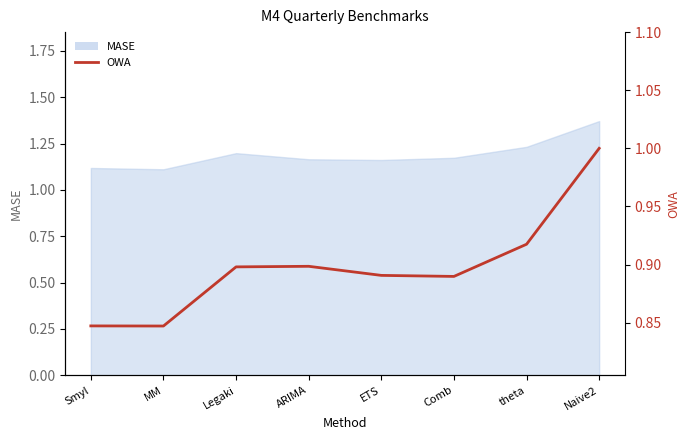

What is the value of the 4th point from the left?

0.9